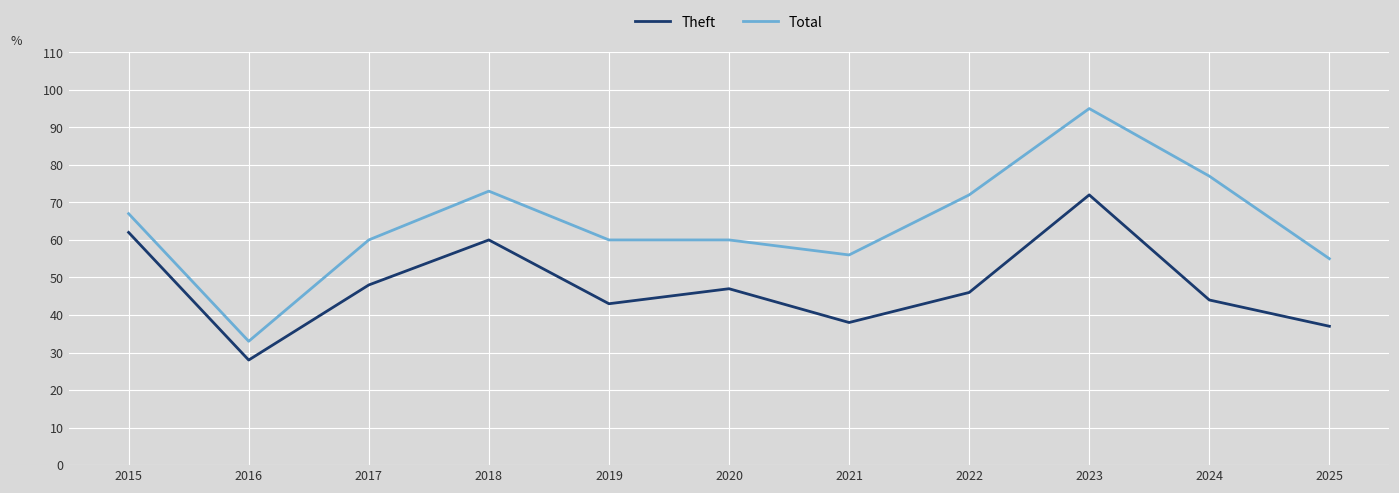

True or false: Total and Theft intersect in this chart.

False